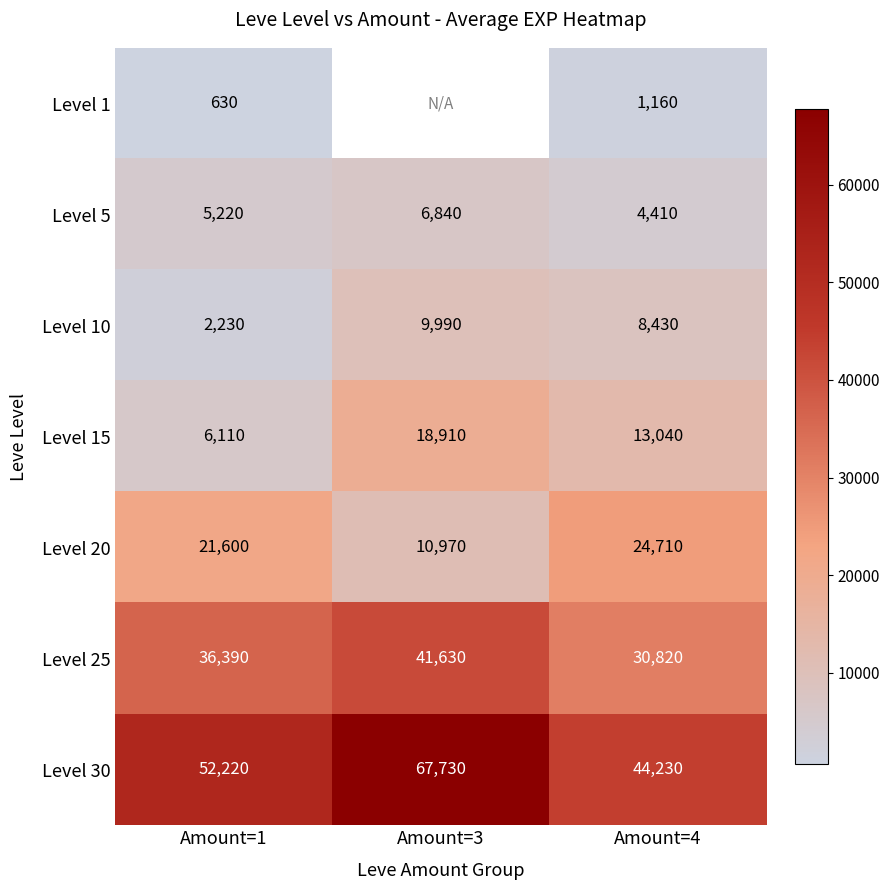

Between Amount=4 and Amount=3, which is larger?

Amount=3